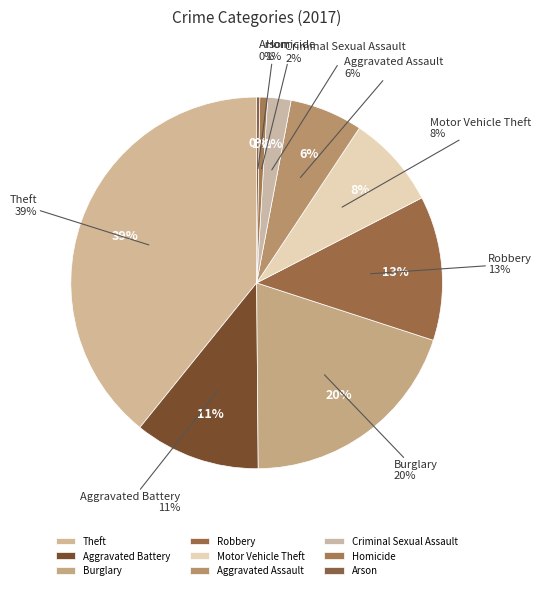

To the nearest percent, what is the average slice percentage?

11%